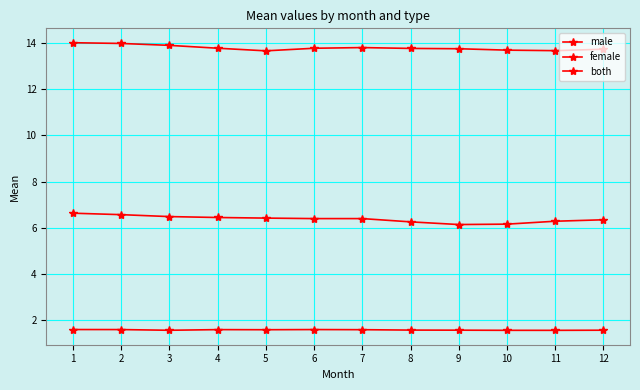

How many lines are shown in the chart?

3